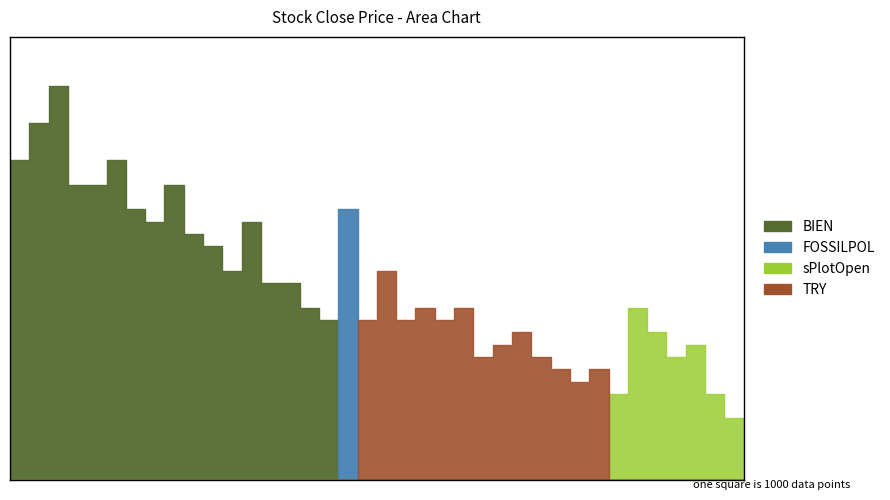

What value does the data have at 12/30/2020, to the nearest 10?

6850